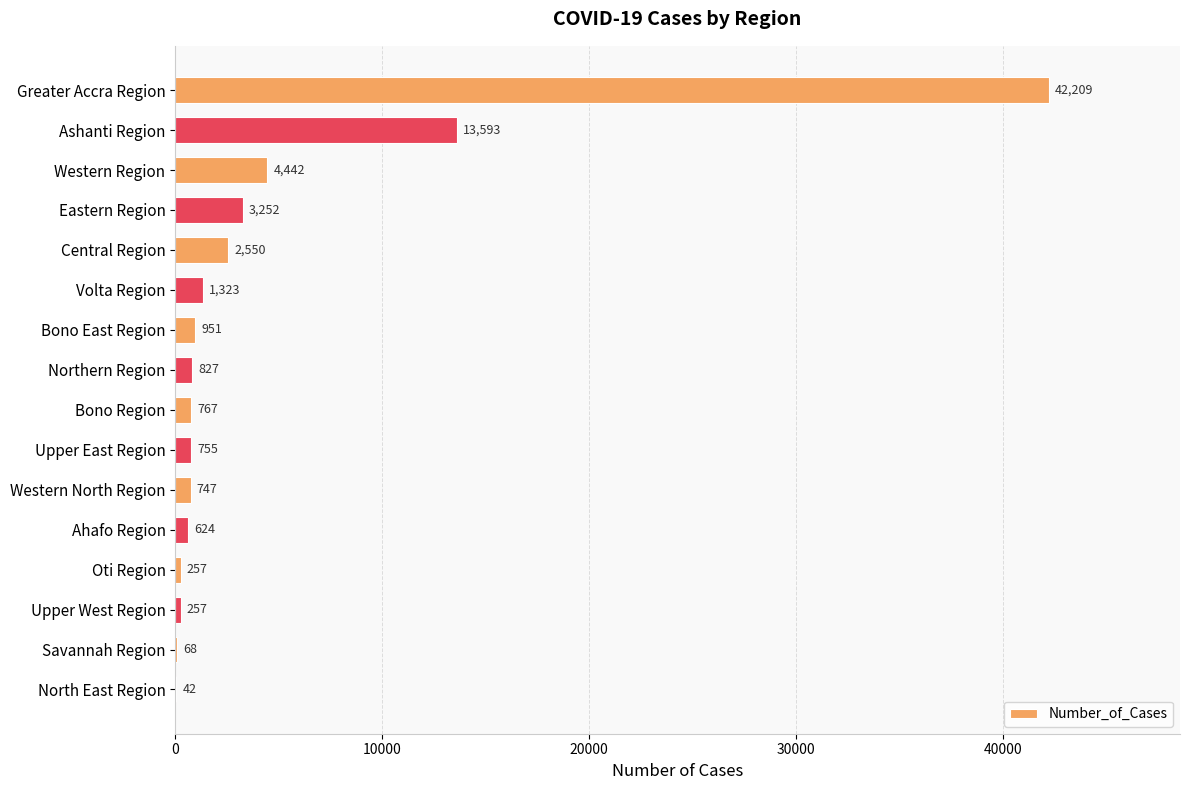

What is the sum of all values?

72664